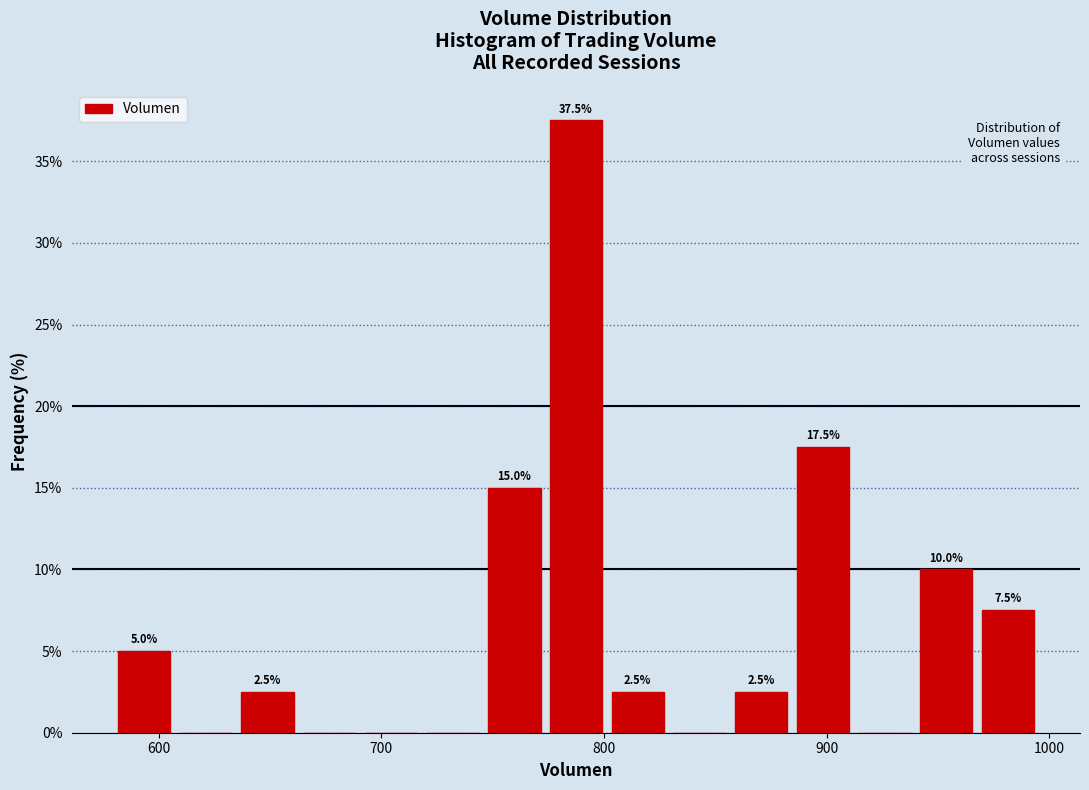

Around what value on the x-axis is the tallest bar? Give the approximate position of its centre, as read against the axis.

790